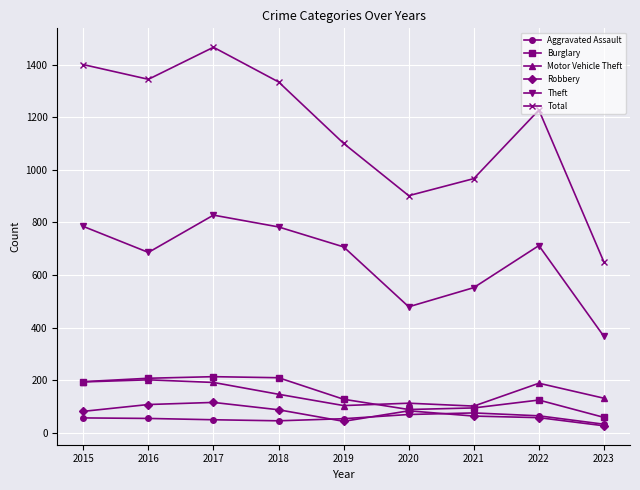

True or false: Total and Theft cross at least once.

False